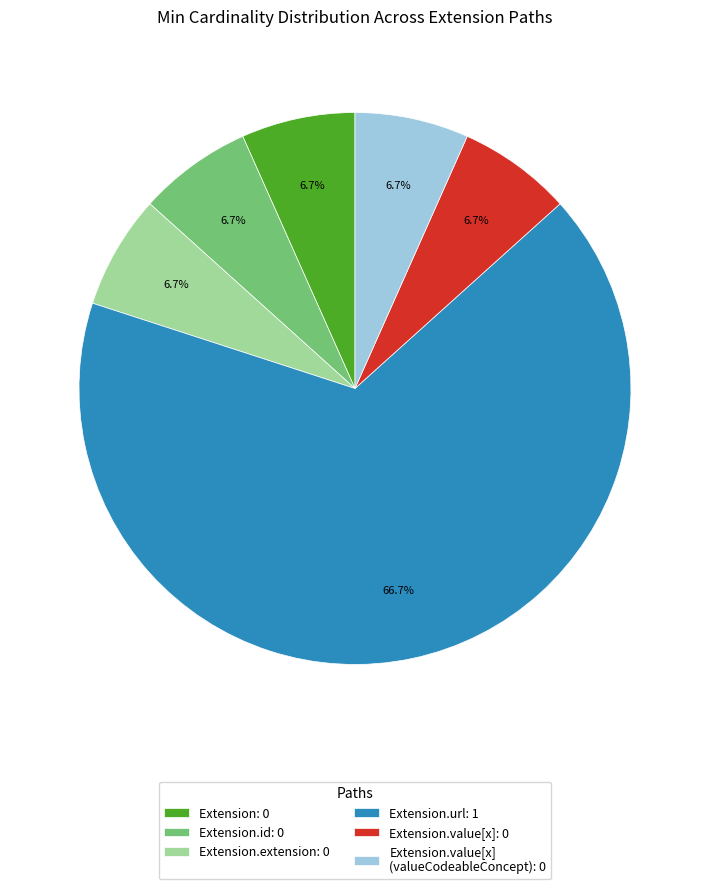

What is the largest slice in the pie chart?

Extension.url: 1